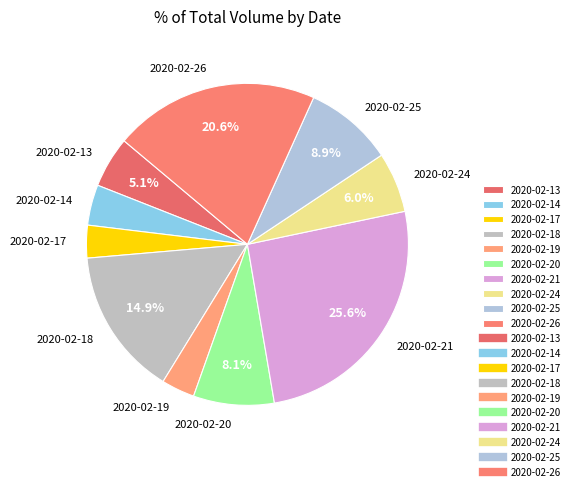

Which category has the biggest portion of the pie?

2020-02-21